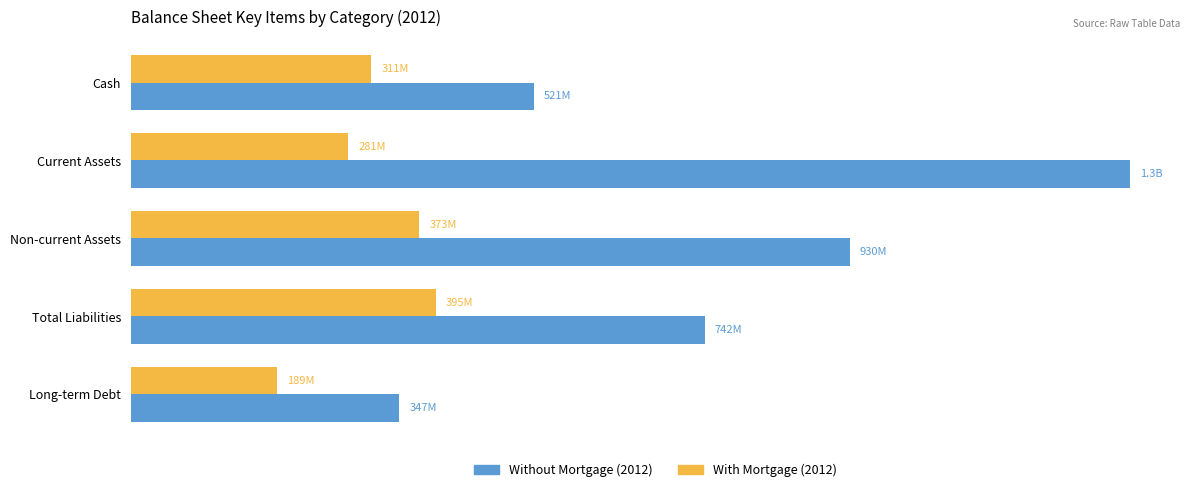

What are all the series names shown in the legend?

Without Mortgage (2012), With Mortgage (2012)